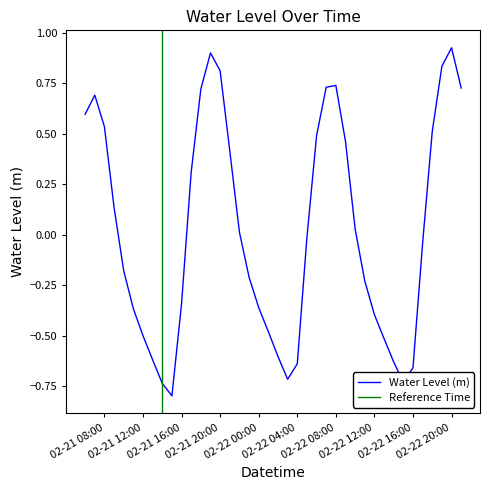

What is the lowest value of the Water Level (m) series?

-0.8